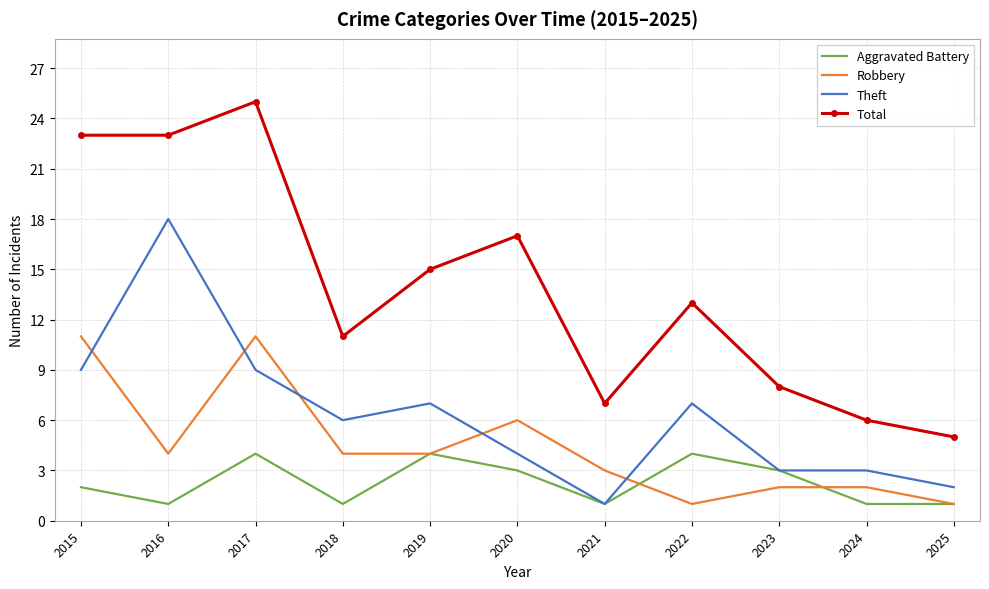

What is the approximate value of Aggravated Battery at 2017?

4